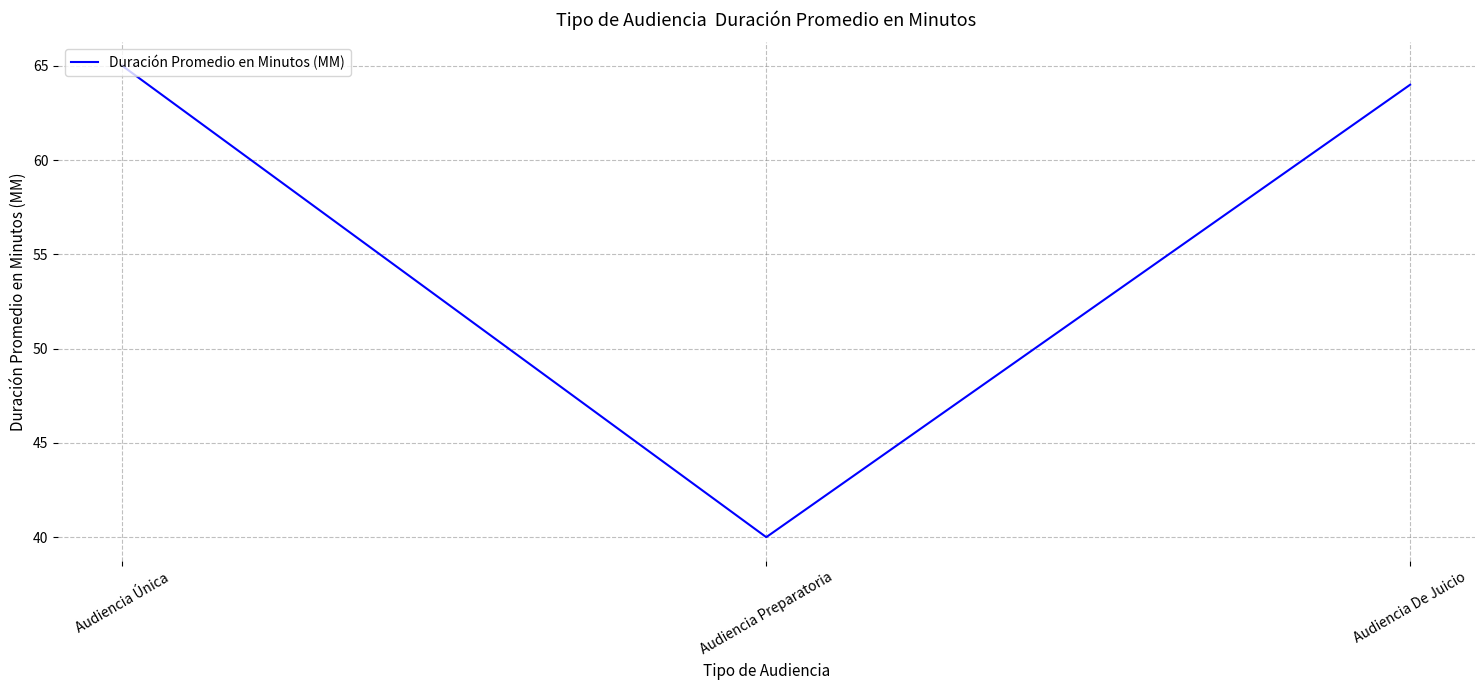

True or false: the data shows 64 at Audiencia De Juicio.

True